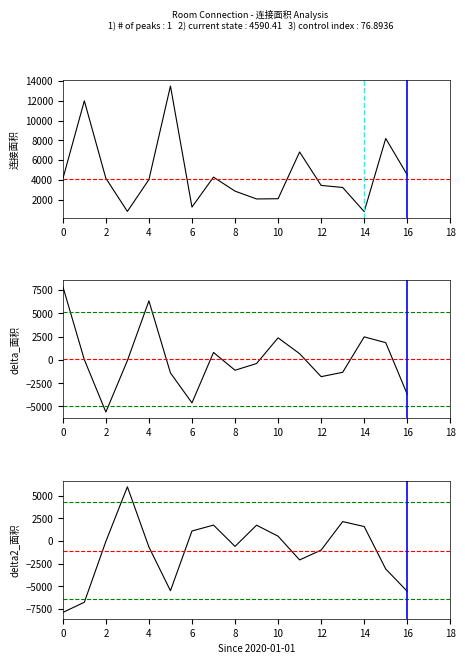

Which series has the largest range (max minus min)?

delta2_面积